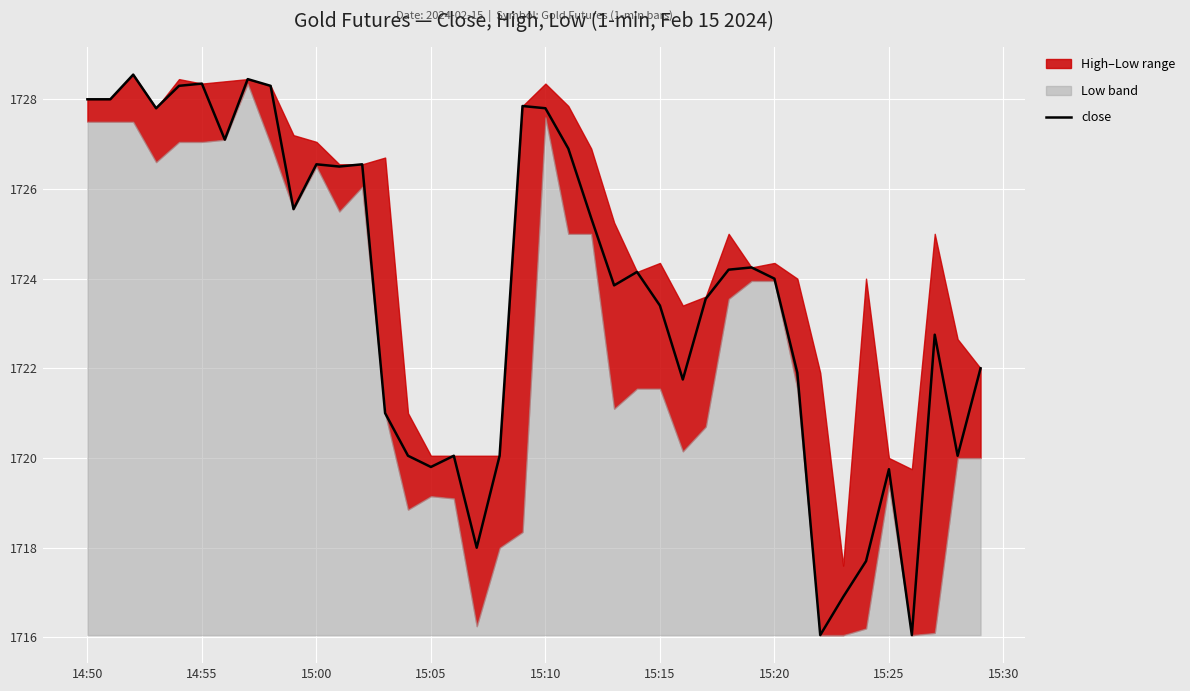

The value at 14:50 is 1728.0. True or false?

True